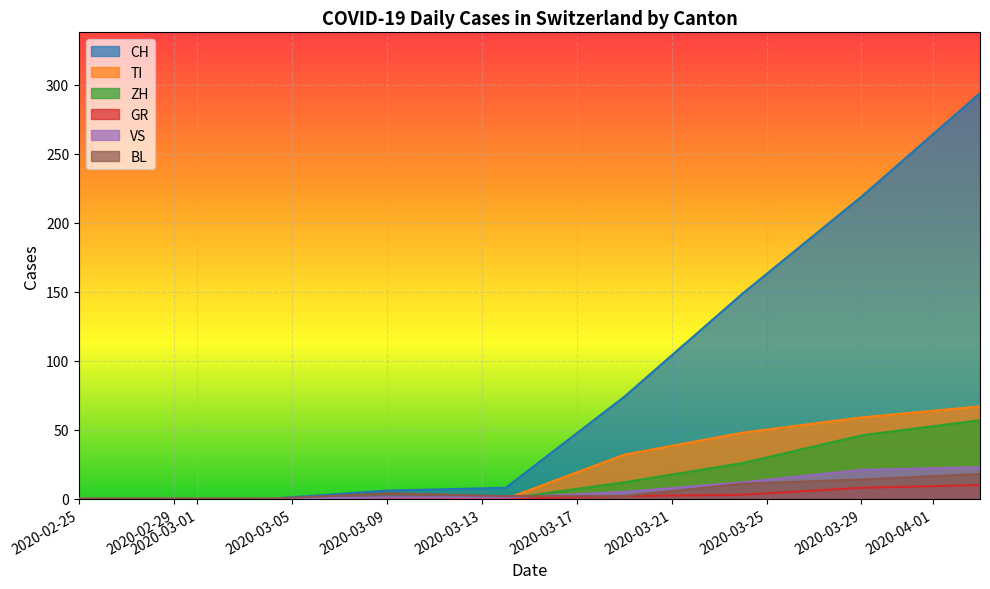

What are all the series names shown in the legend?

CH, TI, ZH, GR, VS, BL